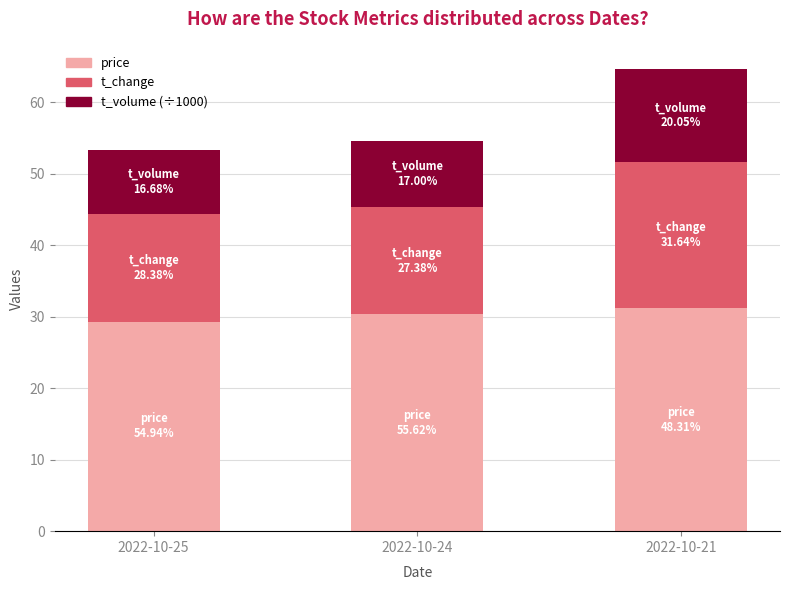

How many data points does each series have?

3